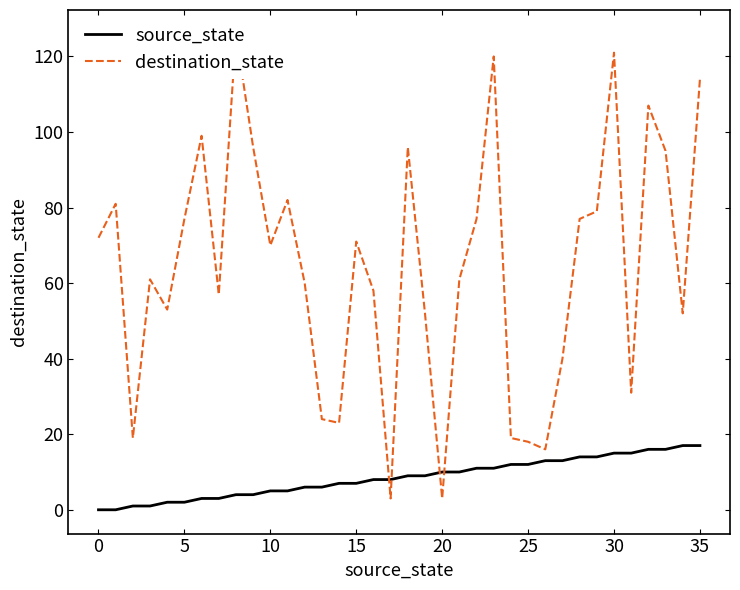

Is this an area chart (filled region under the line)?

No